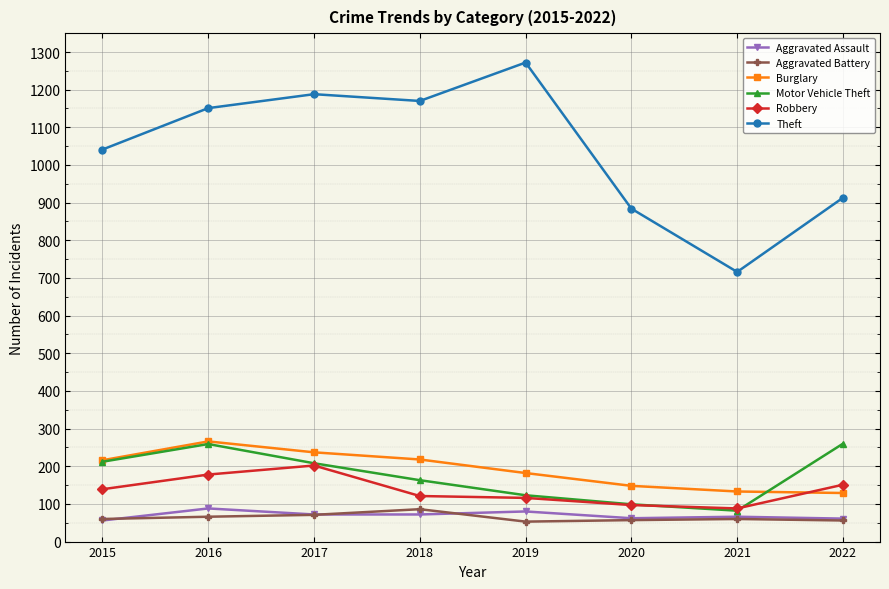

At how many categories does at least one series exceed 400?

8